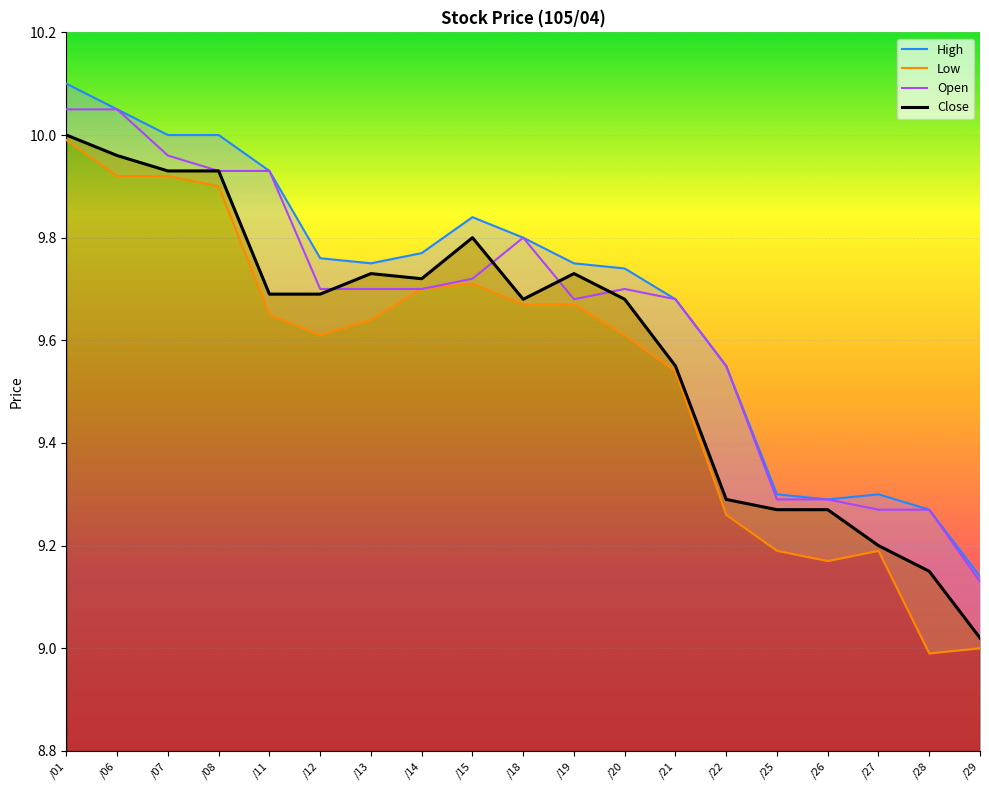

What is the minimum value for Open?

9.1